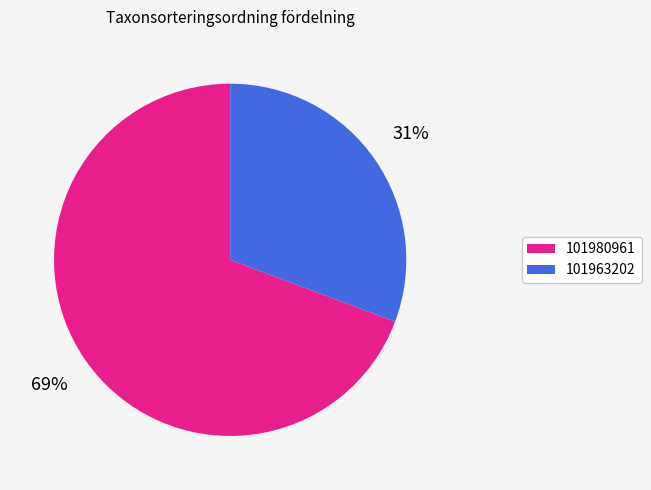

To the nearest percent, what is the average slice percentage?

50%